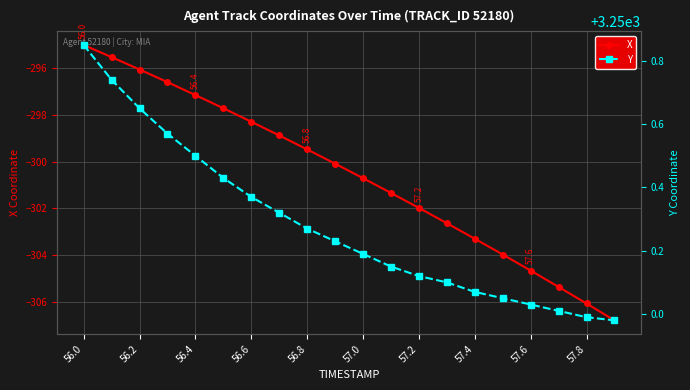

Reading left to right, what are all the values shown in this chart?

X: -295.0	-295.5	-296.1	-296.6	-297.1	-297.7	-298.3	-298.9	-299.5	-300.1	-300.7	-301.3	-302.0	-302.6	-303.3	-304.0	-304.7	-305.4	-306.1	-306.8
Y: 3250.8	3250.7	3250.7	3250.6	3250.5	3250.4	3250.4	3250.3	3250.3	3250.2	3250.2	3250.2	3250.1	3250.1	3250.1	3250.1	3250.0	3250.0	3250.0	3250.0